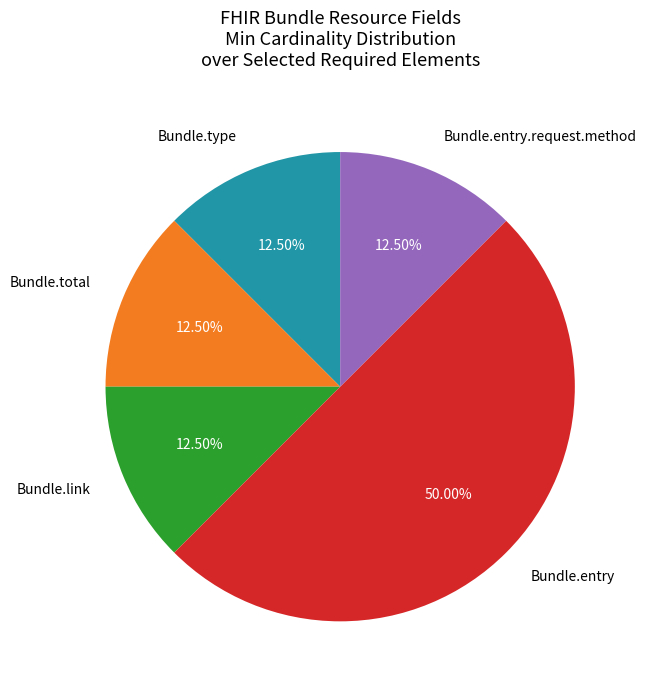

Which has a higher value, Bundle.type or Bundle.entry?

Bundle.entry